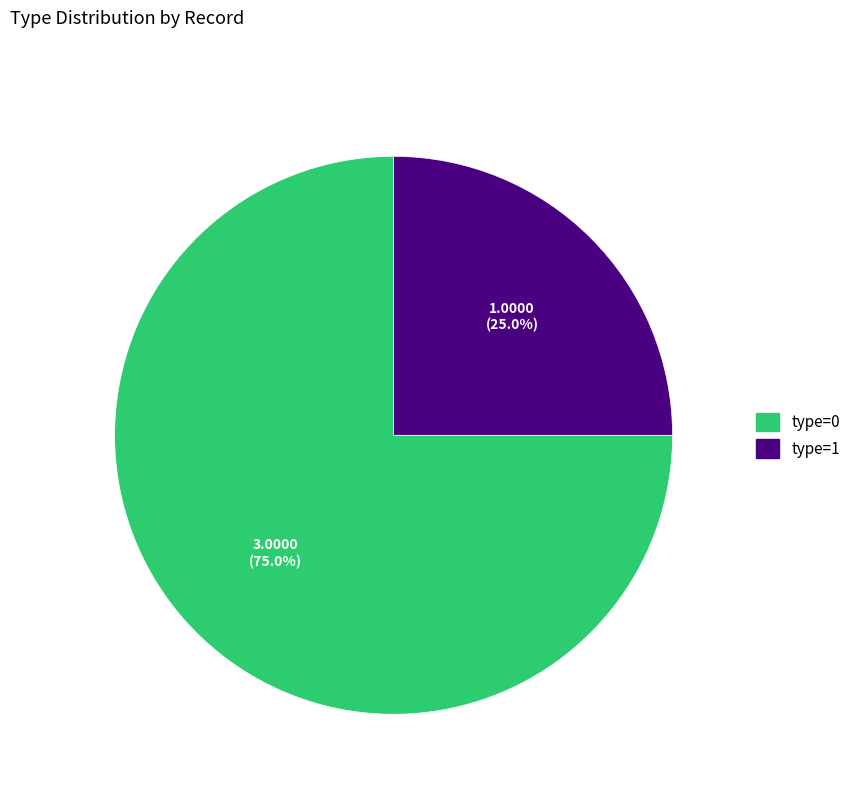

How many segments does this pie chart have?

2